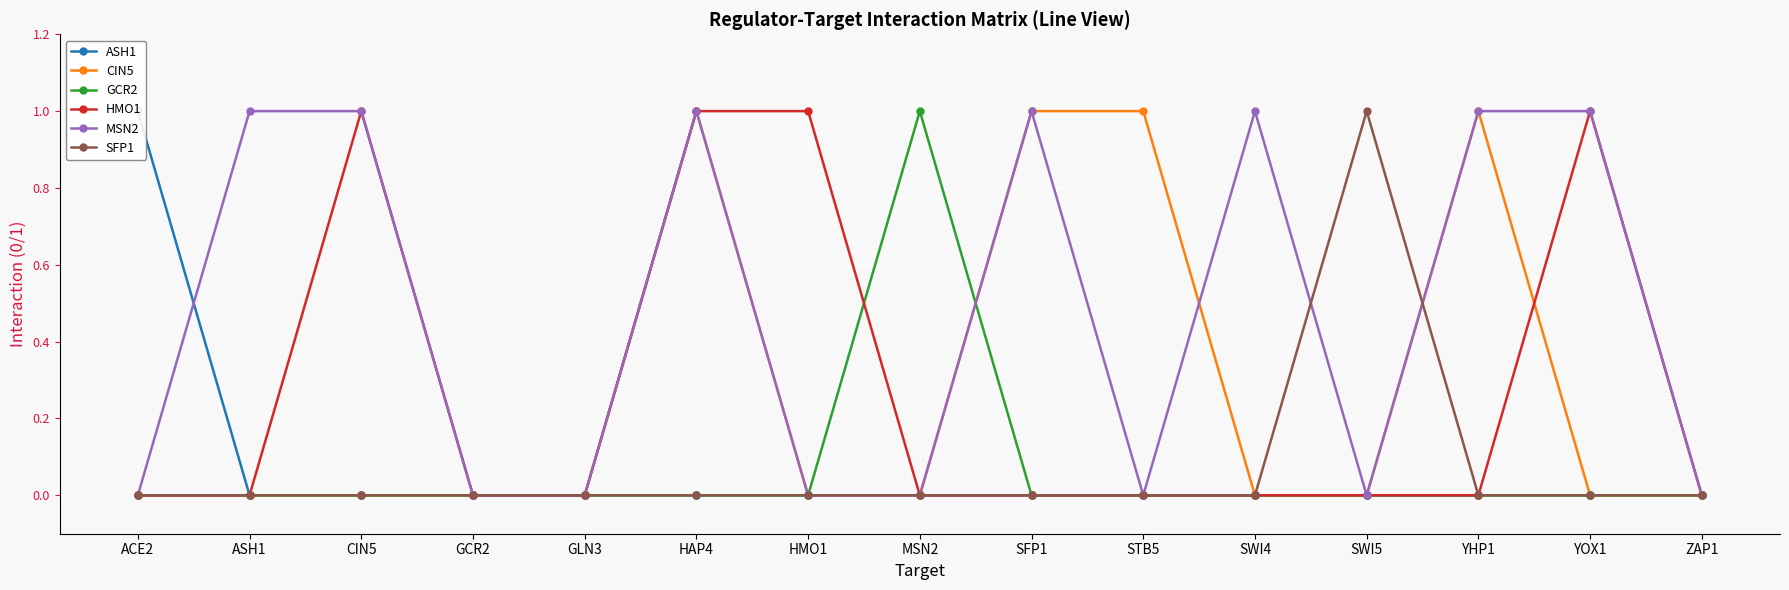

How many data points does each series have?

15